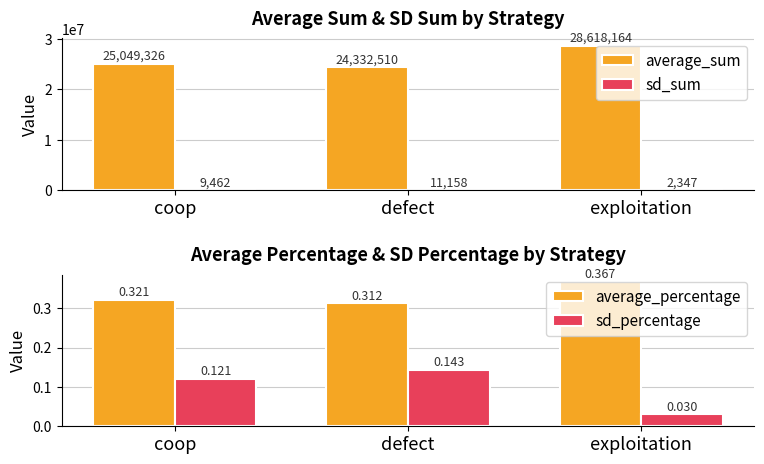

The sd_sum series shows 5246.5 at coop. True or false?

False